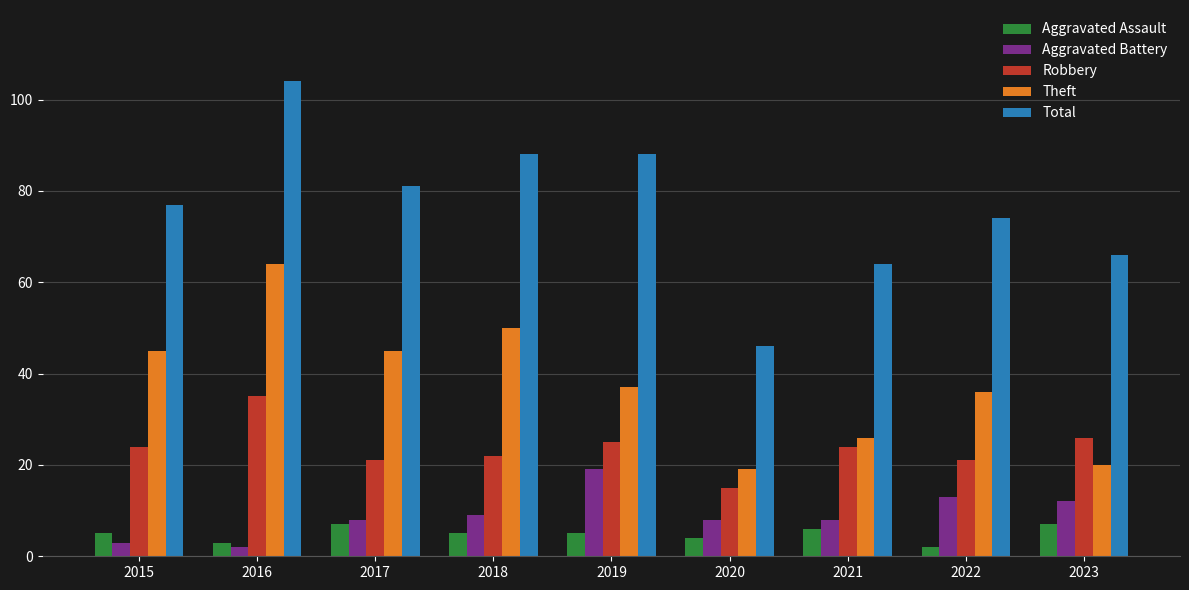

What value does the Theft series have at 2023?

20